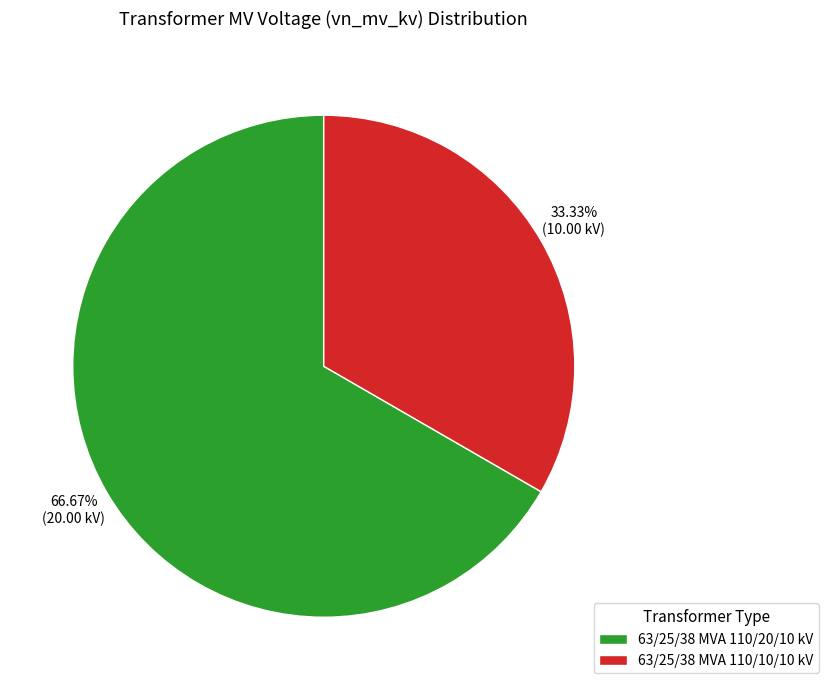

Approximately how many times larger is the value at 63/25/38 MVA 110/10/10 kV compared to 63/25/38 MVA 110/20/10 kV?

0.5